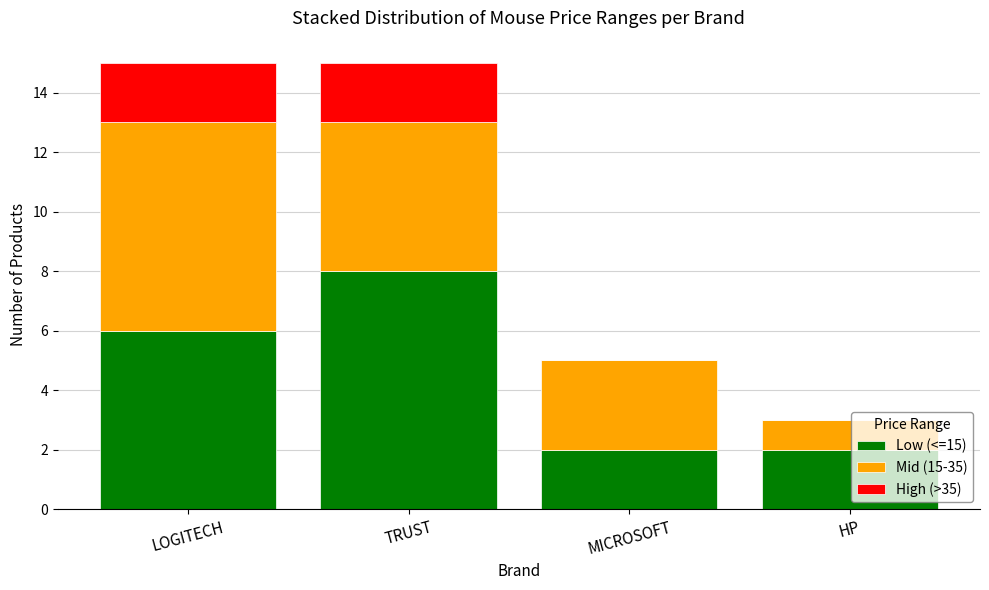

The value of Low (<=15) at TRUST is 14. True or false?

False